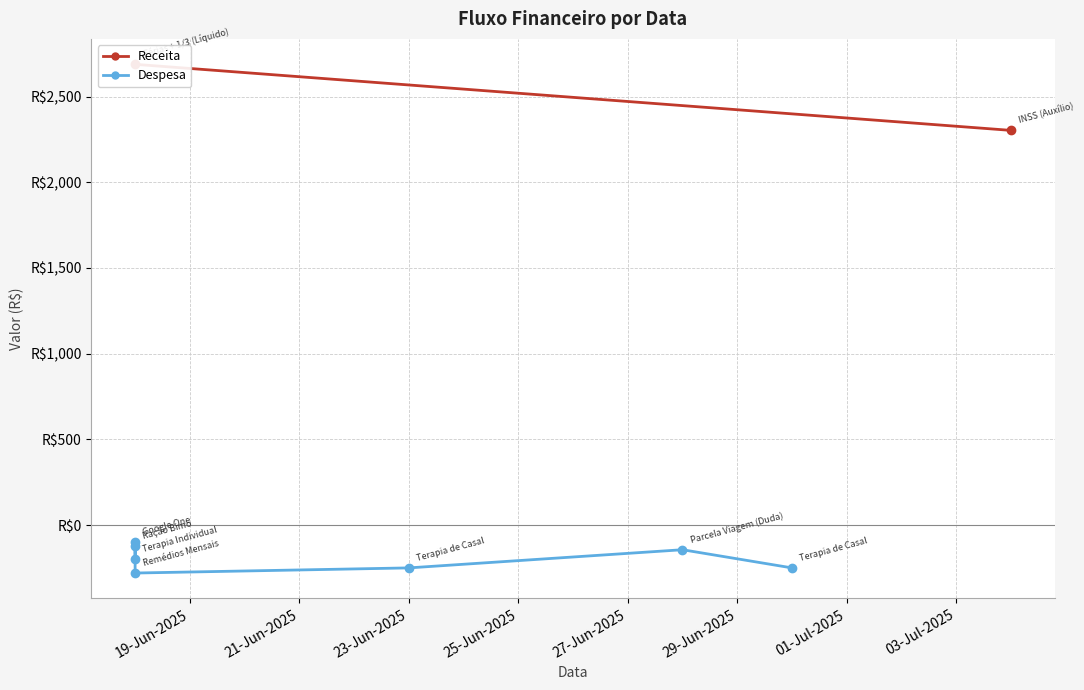

Reading left to right, what are all the values shown in this chart?

2025-06-18=-200.0	2025-06-23=-250.0	2025-06-30=-250.0	2025-06-28=-144.0	2025-07-04=2302.6	2025-06-18=-97.0	2025-06-18=-120.0	2025-06-18=-280.0	2025-06-18=2688.0